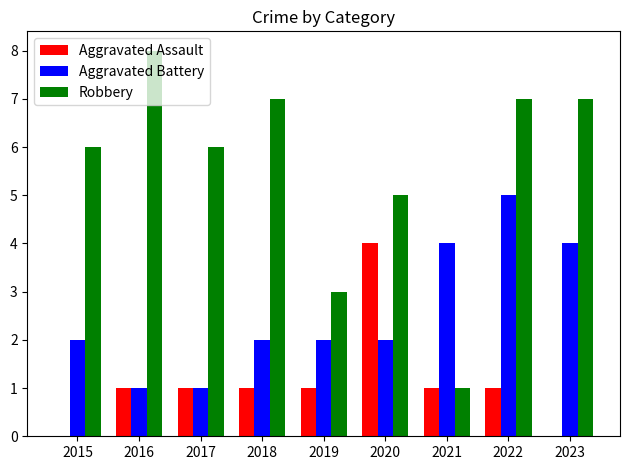

Reading left to right, extract all data points from this chart.

Aggravated Assault: 2015=0	2016=1	2017=1	2018=1	2019=1	2020=4	2021=1	2022=1	2023=0
Aggravated Battery: 2015=2	2016=1	2017=1	2018=2	2019=2	2020=2	2021=4	2022=5	2023=4
Robbery: 2015=6	2016=8	2017=6	2018=7	2019=3	2020=5	2021=1	2022=7	2023=7